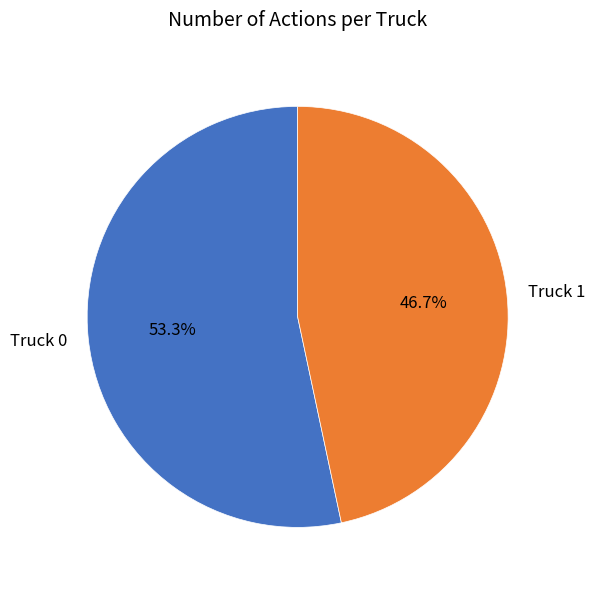

How many segments does this pie chart have?

2